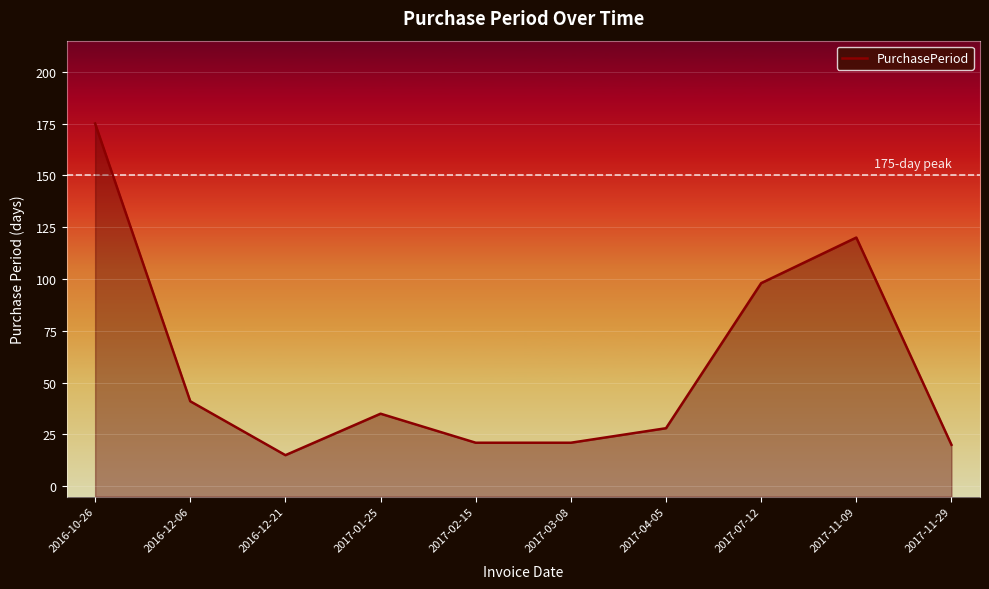

What is the sum of the values at 2016-12-21 and 2017-04-05?

43